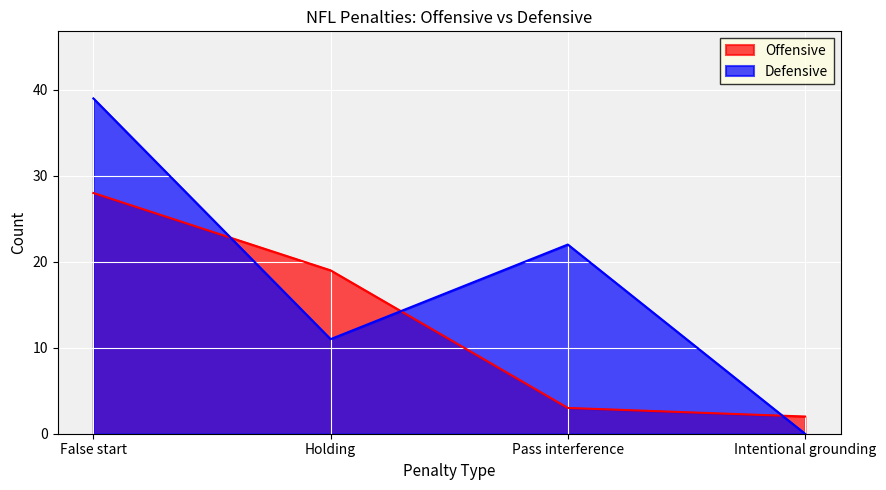

How many data points in Defensive are less than 22?

2